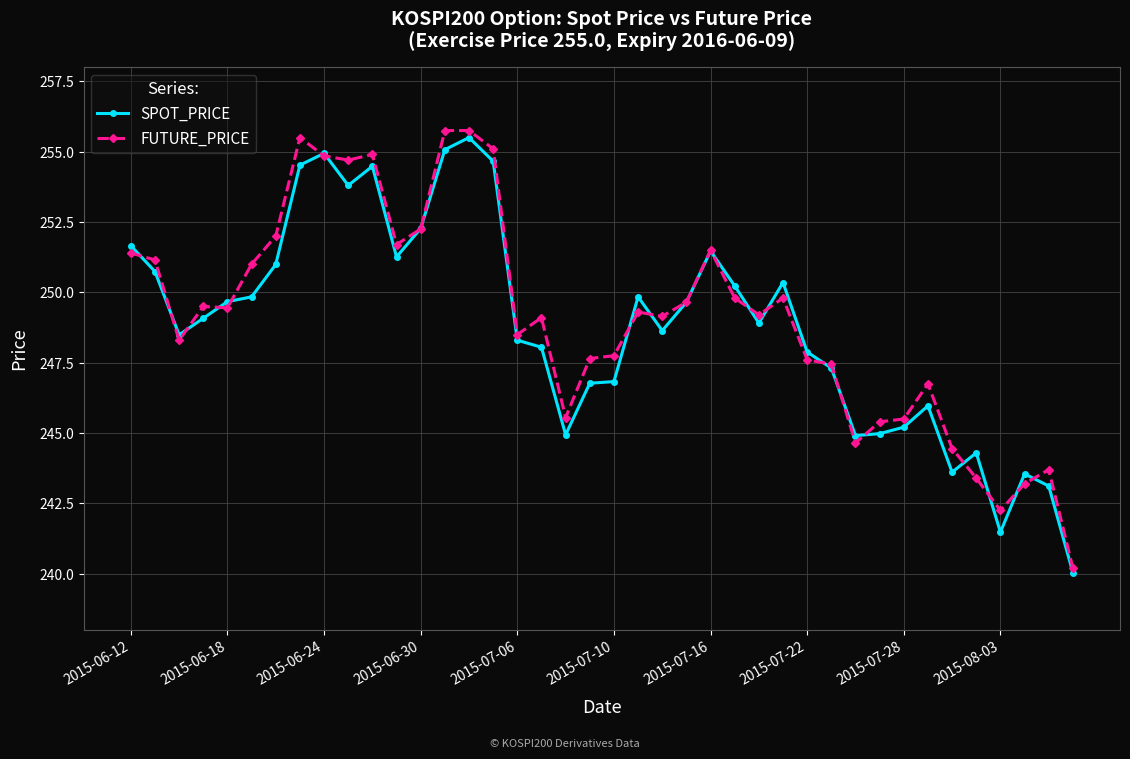

What is the maximum value for SPOT_PRICE?

255.5